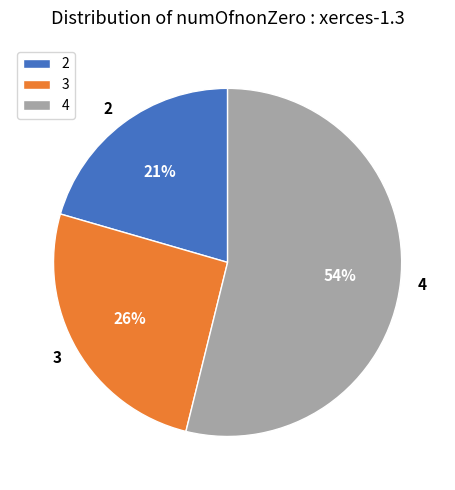

To the nearest percent, what is the difference between the largest and smallest slice percentages?

33%